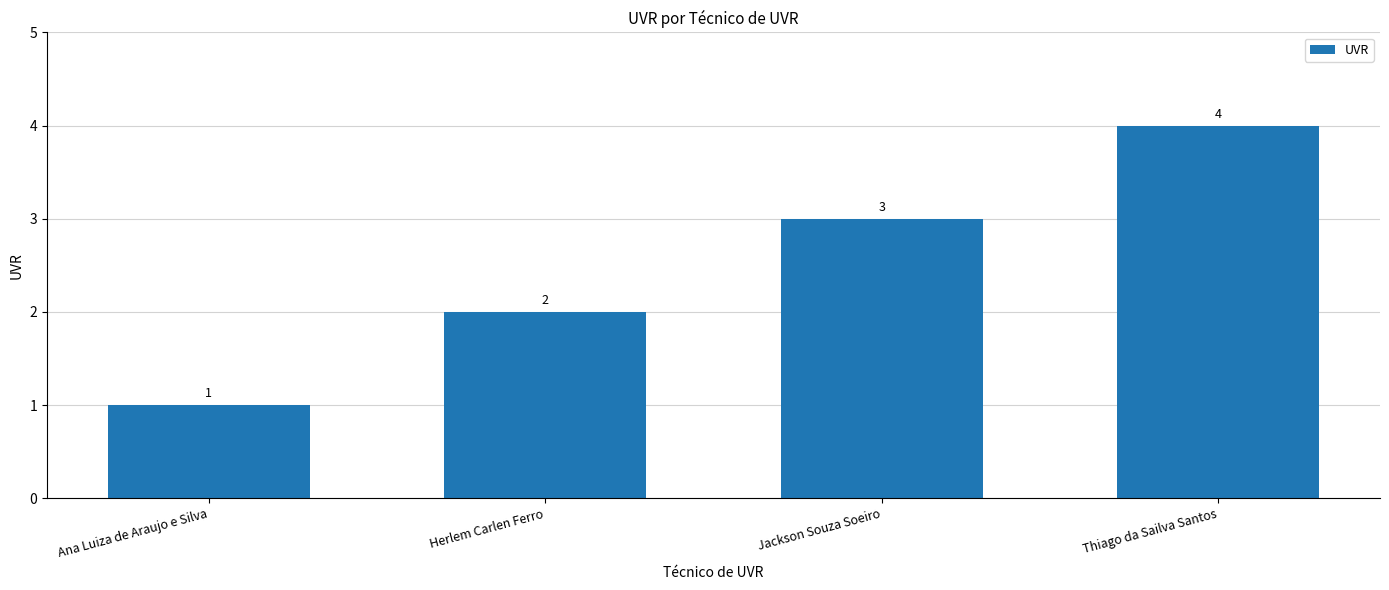

What is the value of the 4th bar from the left?

4